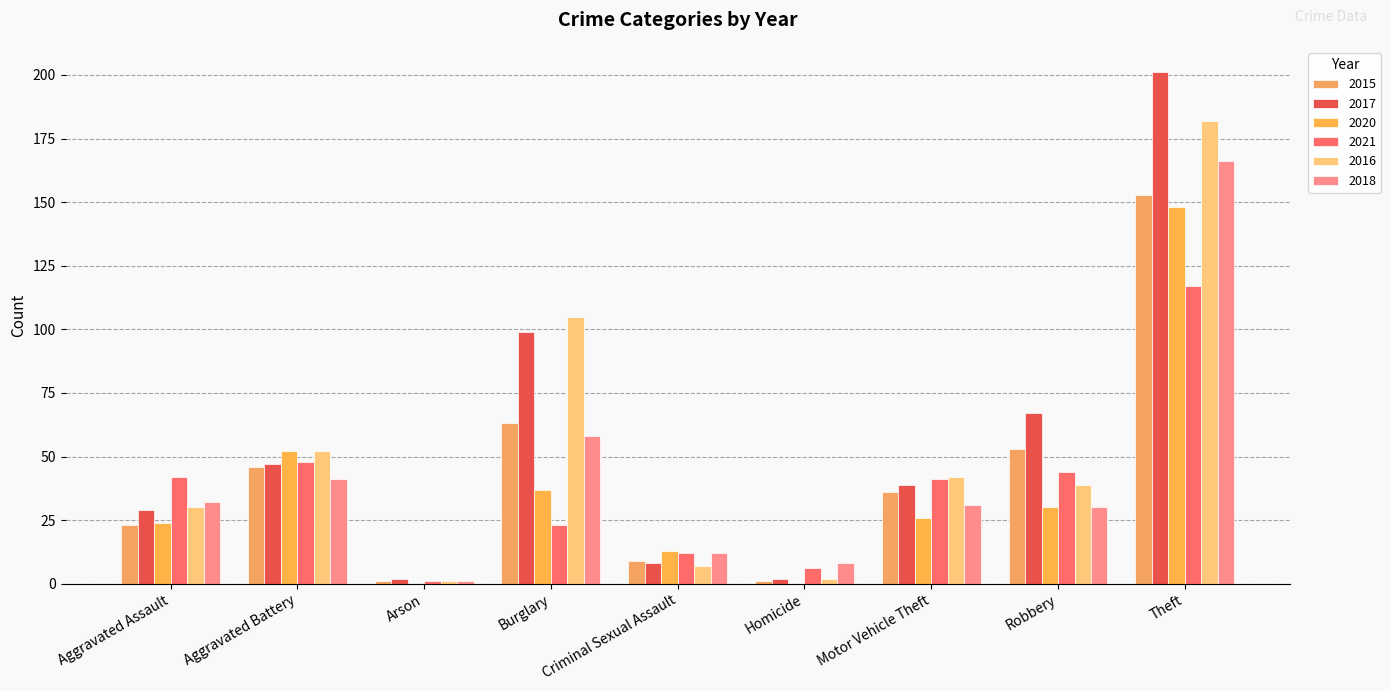

What is the value of the 2018 bar at the 5th from the left?

12